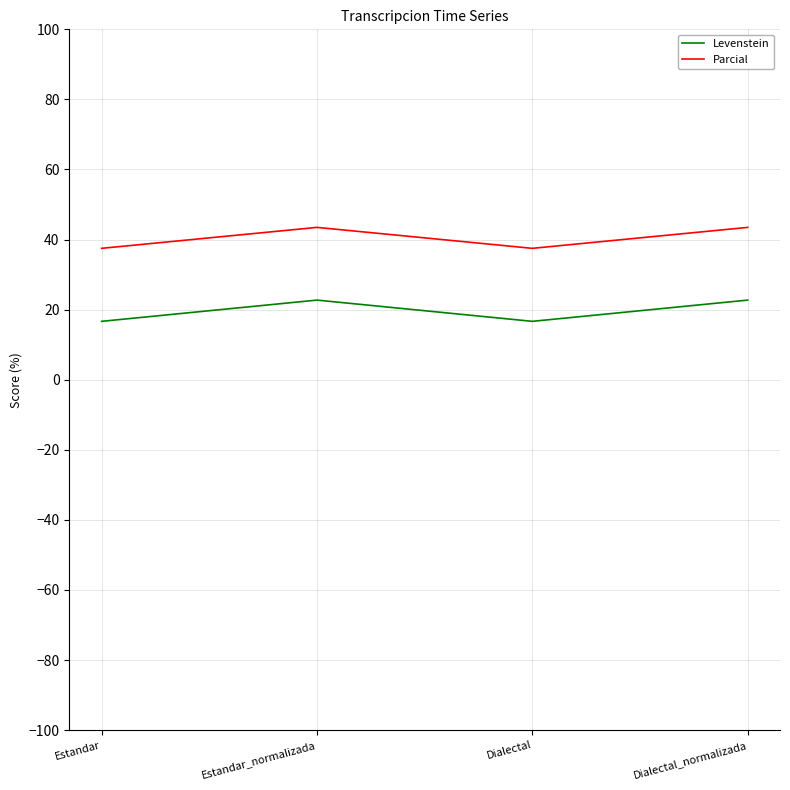

What is the spread (max minus min) of values at Dialectal_normalizada?

20.8